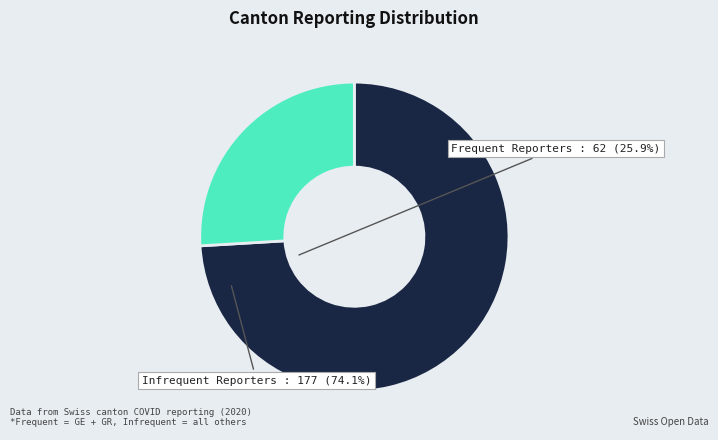

Is there any slice that represents more than half of the pie?

Yes